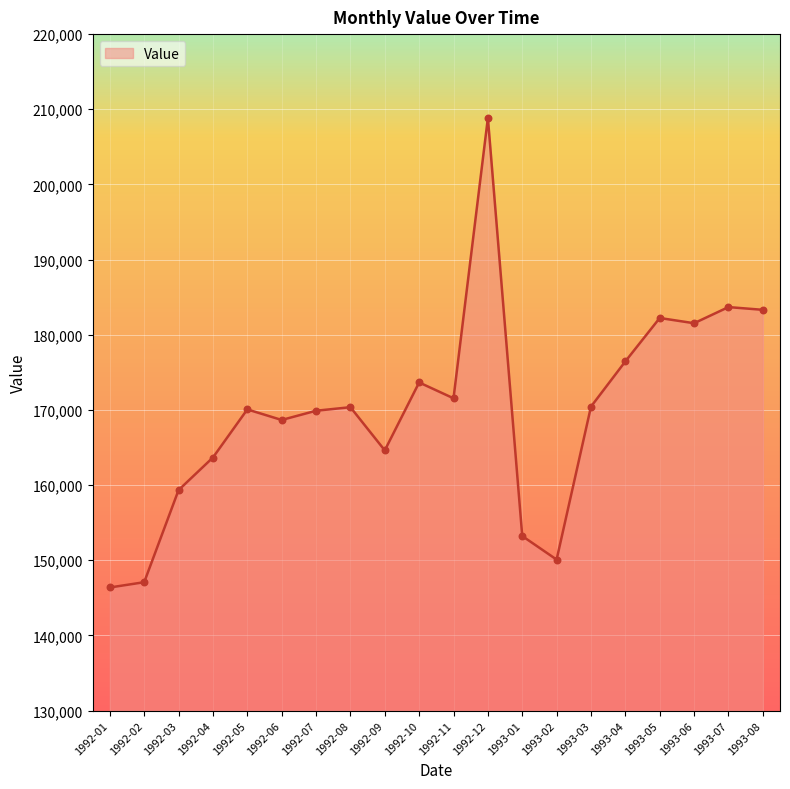

What is the change in value from 1992-03 to 1992-08?

+11028